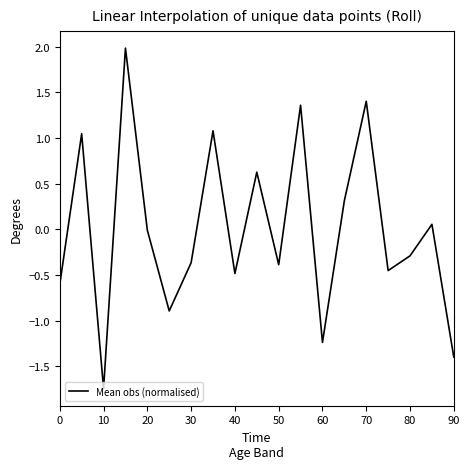

Count the number of categories in the chart.

19